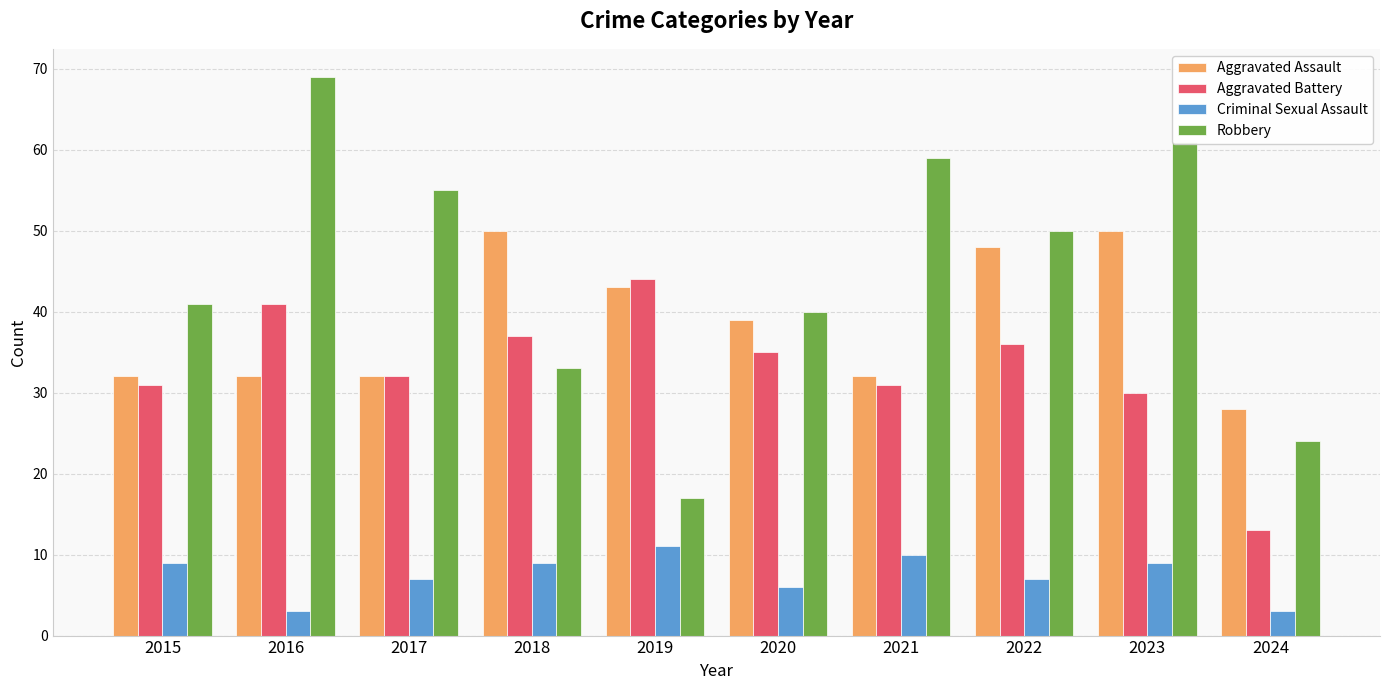

How many bars are there in total?

40